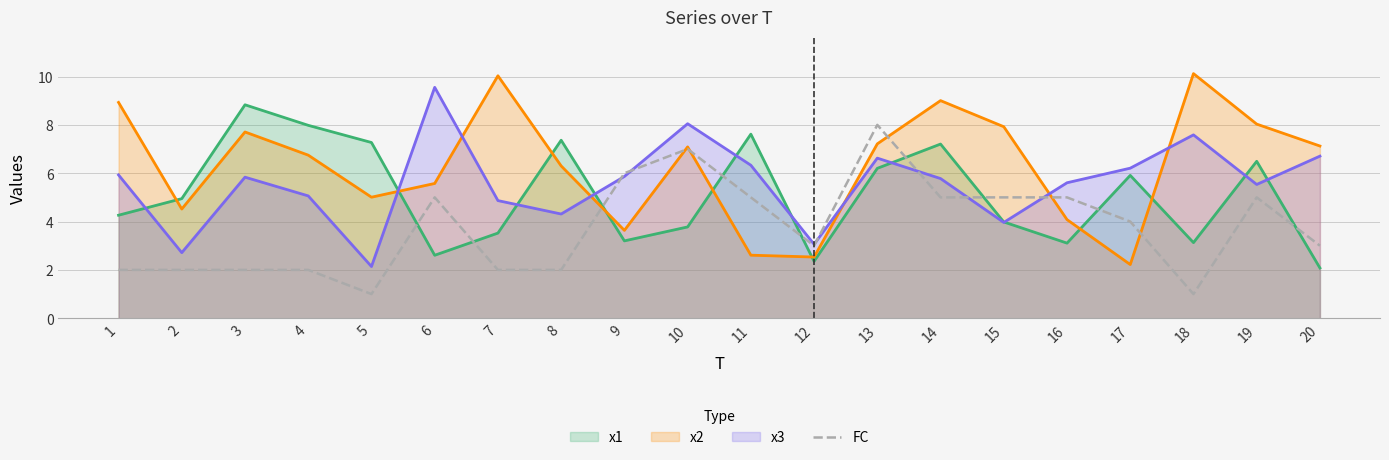

Reading left to right, what are all the values shown in this chart?

2	2	2	2	1	5	2	2	6	7	5	3	8	5	5	5	4	1	5	3